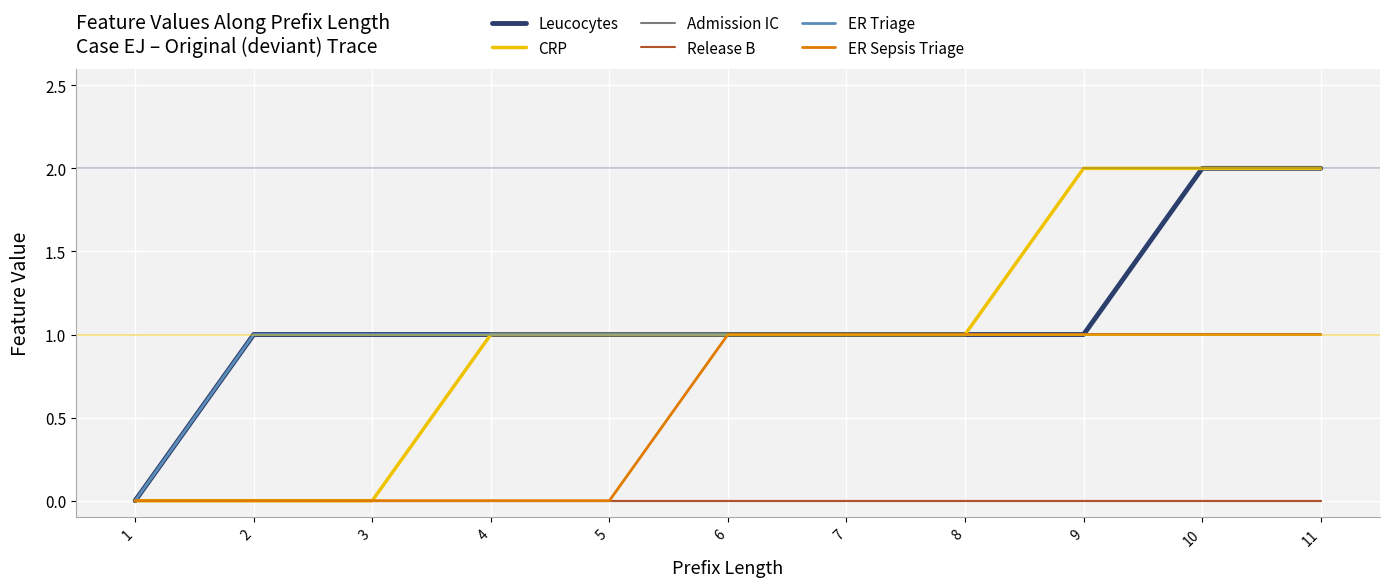

Read the ER Triage value at 5.

1